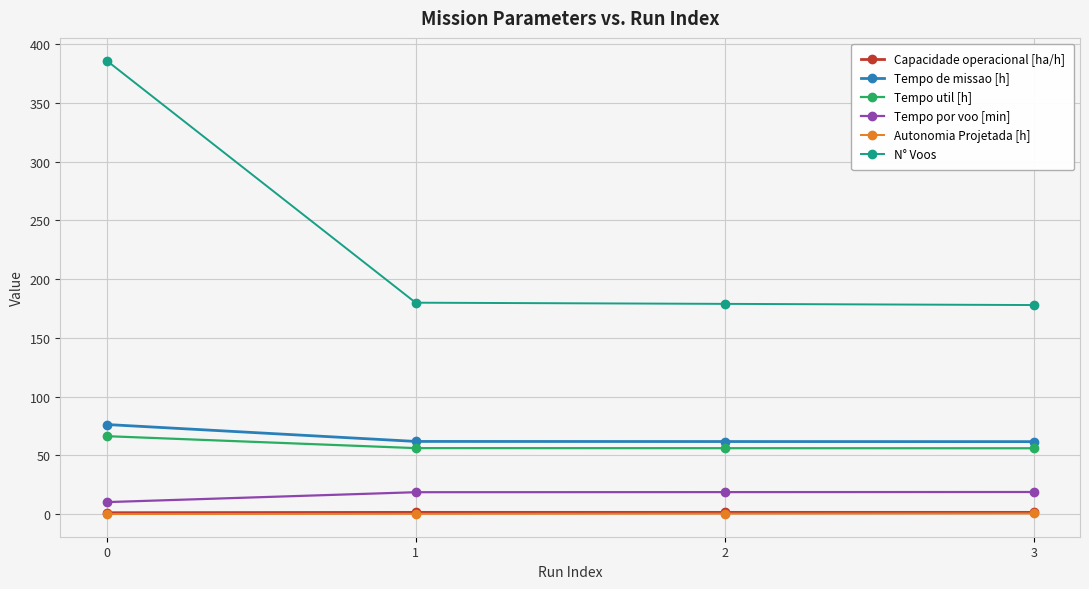

Which series changed the most between 0 and 2?

N° Voos